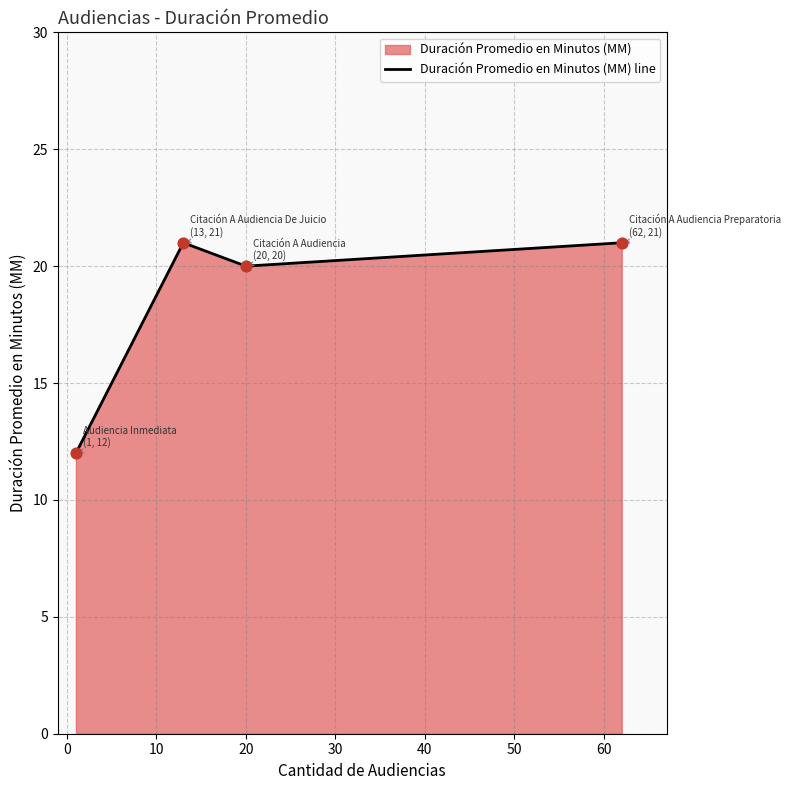

Between Citación A Audiencia and Citación A Audiencia Preparatoria, which is larger?

Citación A Audiencia Preparatoria